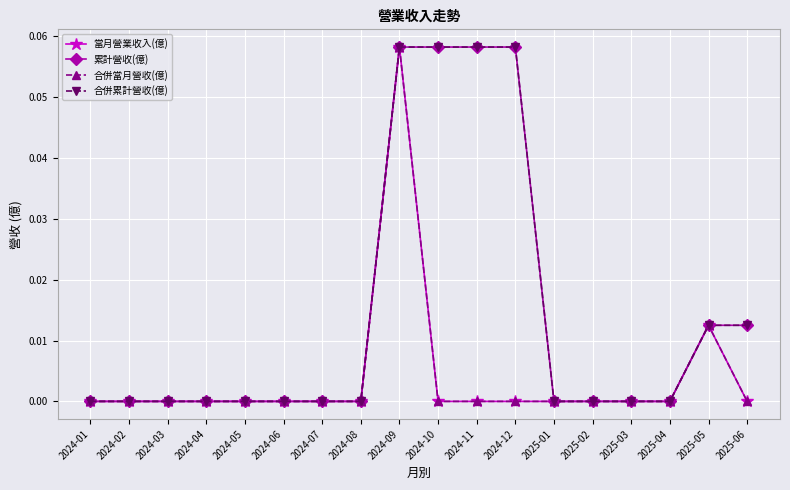

True or false: 當月營業收入(億) and 合併累計營收(億) intersect in this chart.

False